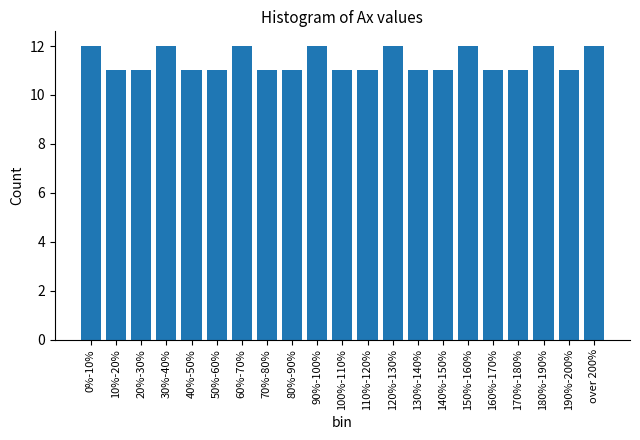

Reading left to right, list all the values displayed in this chart.

0%-10%=12	10%-20%=11	20%-30%=11	30%-40%=12	40%-50%=11	50%-60%=11	60%-70%=12	70%-80%=11	80%-90%=11	90%-100%=12	100%-110%=11	110%-120%=11	120%-130%=12	130%-140%=11	140%-150%=11	150%-160%=12	160%-170%=11	170%-180%=11	180%-190%=12	190%-200%=11	over 200%=12